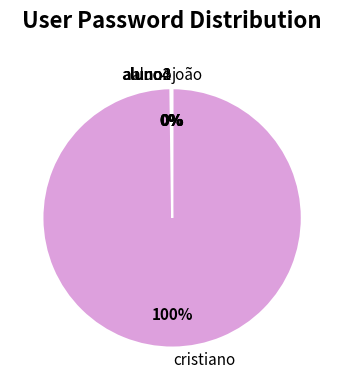

Does any single category account for the majority?

Yes